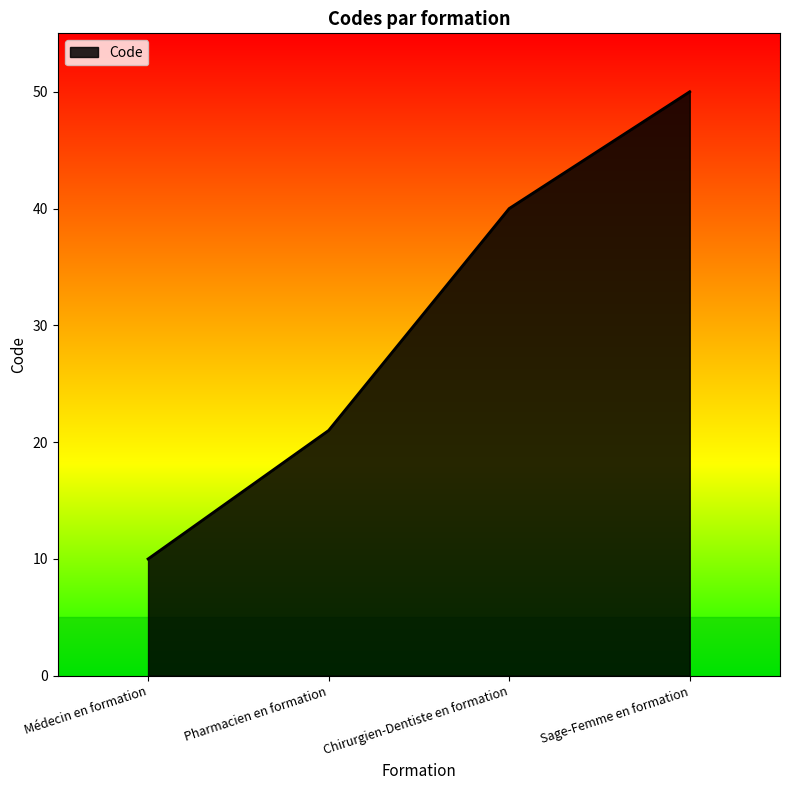

How many categories are shown in the chart?

4